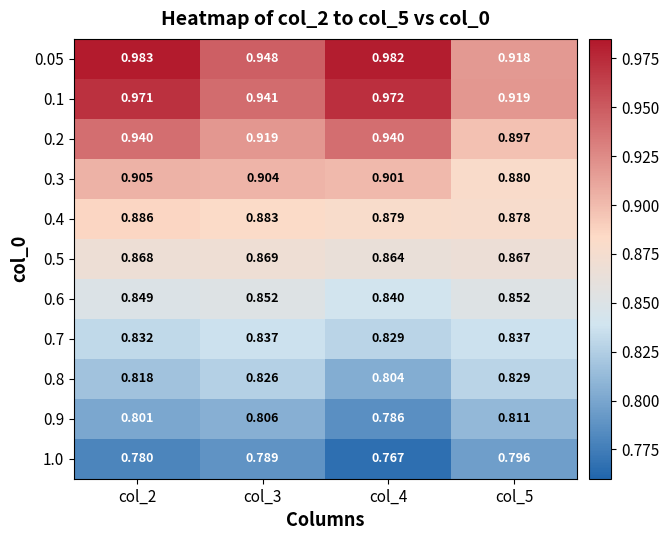

Is the value of 0.4 at col_4 greater than the value of 0.6 at col_3?

Yes